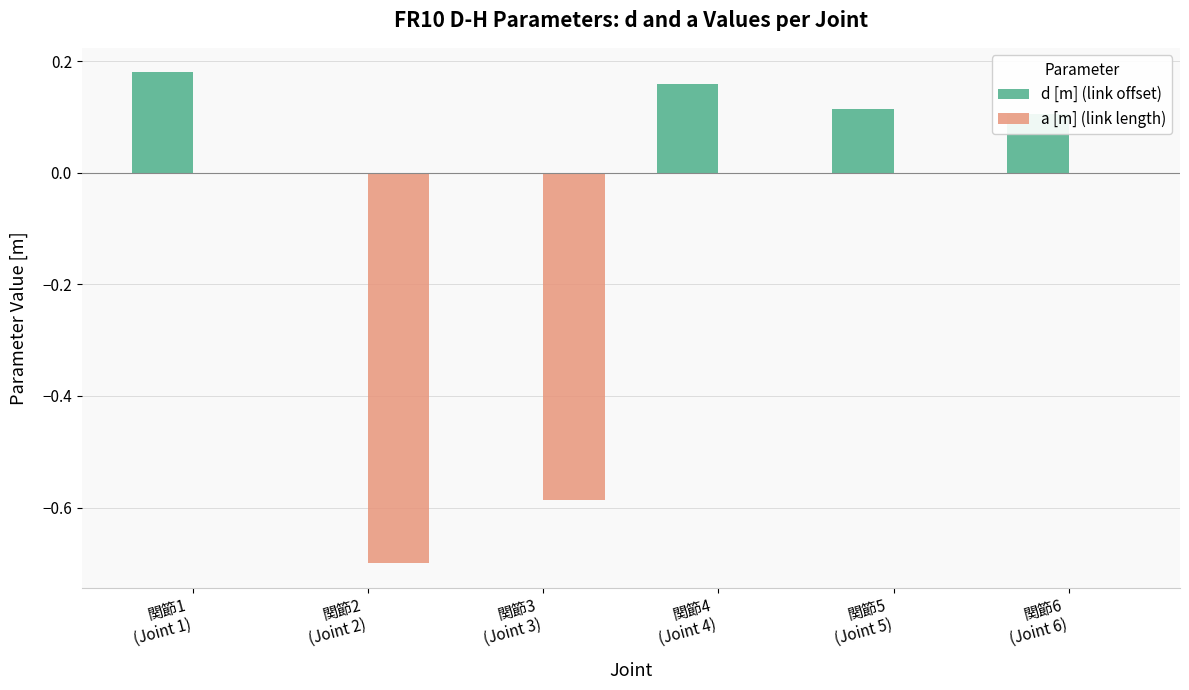

Are the bars grouped side by side (vs. stacked)?

Yes